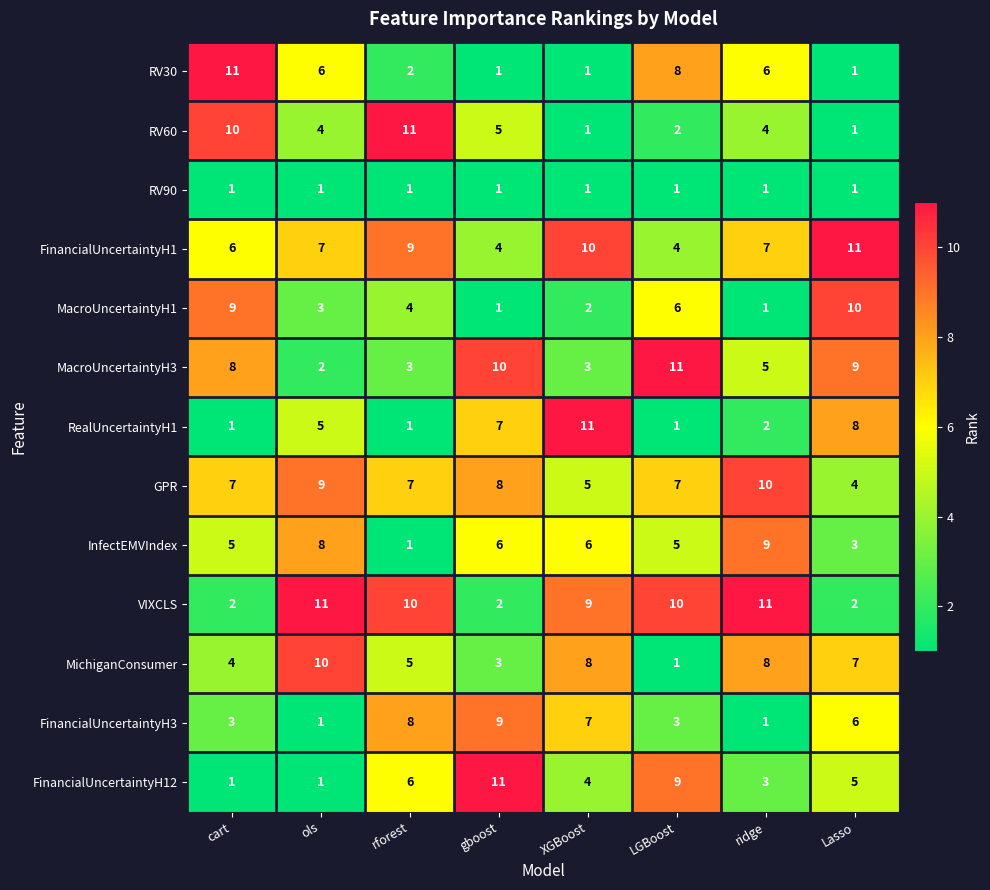

What is the maximum value for FinancialUncertaintyH12?

11